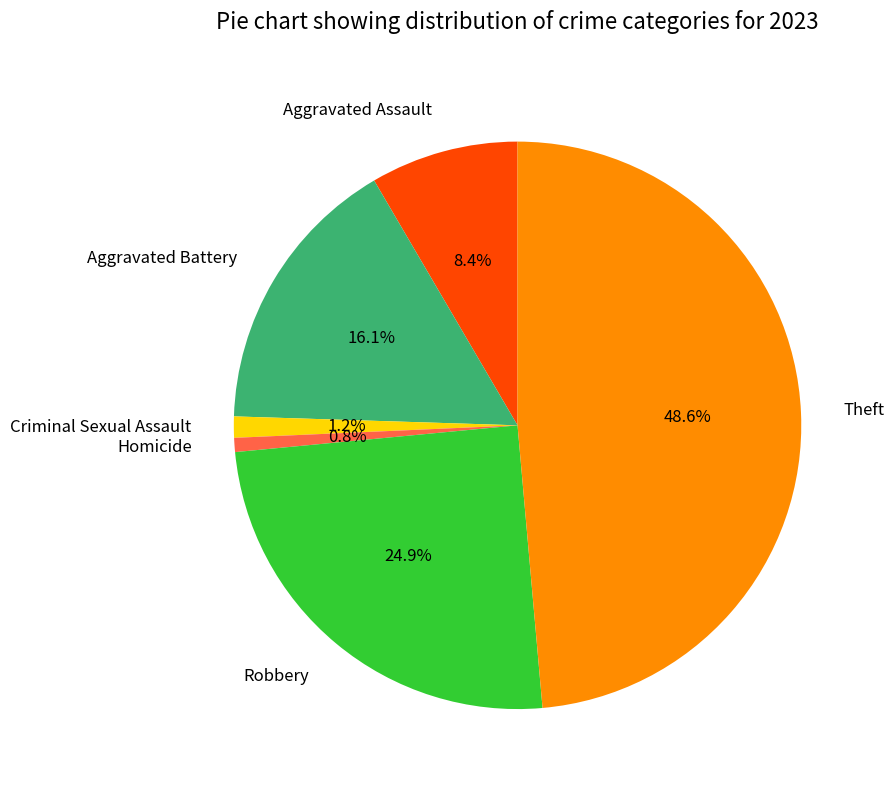

Is there any slice that represents more than half of the pie?

No